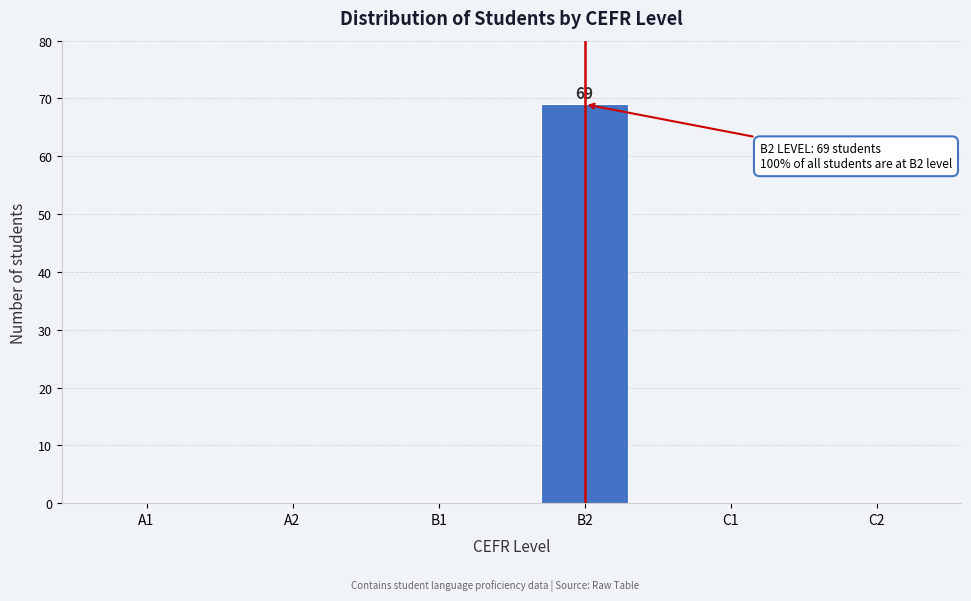

Reading right to left, transcribe all the data shown in this chart.

C2=0	C1=0	B2=69	B1=0	A2=0	A1=0